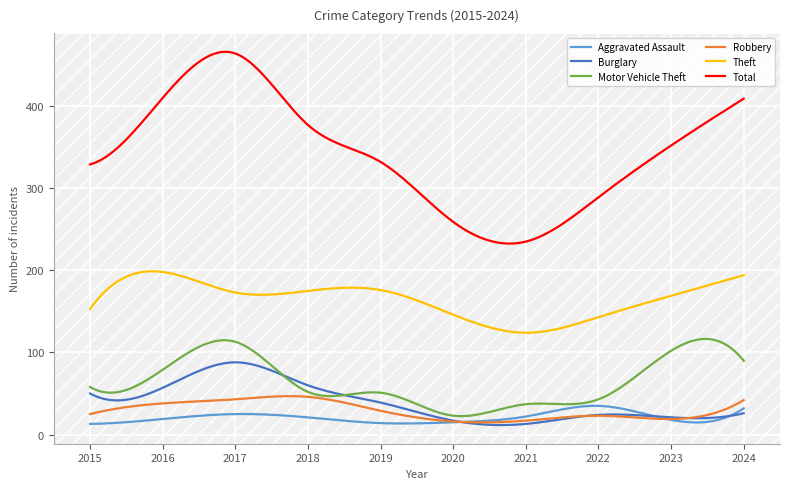

Which series has the largest range (max minus min)?

Total